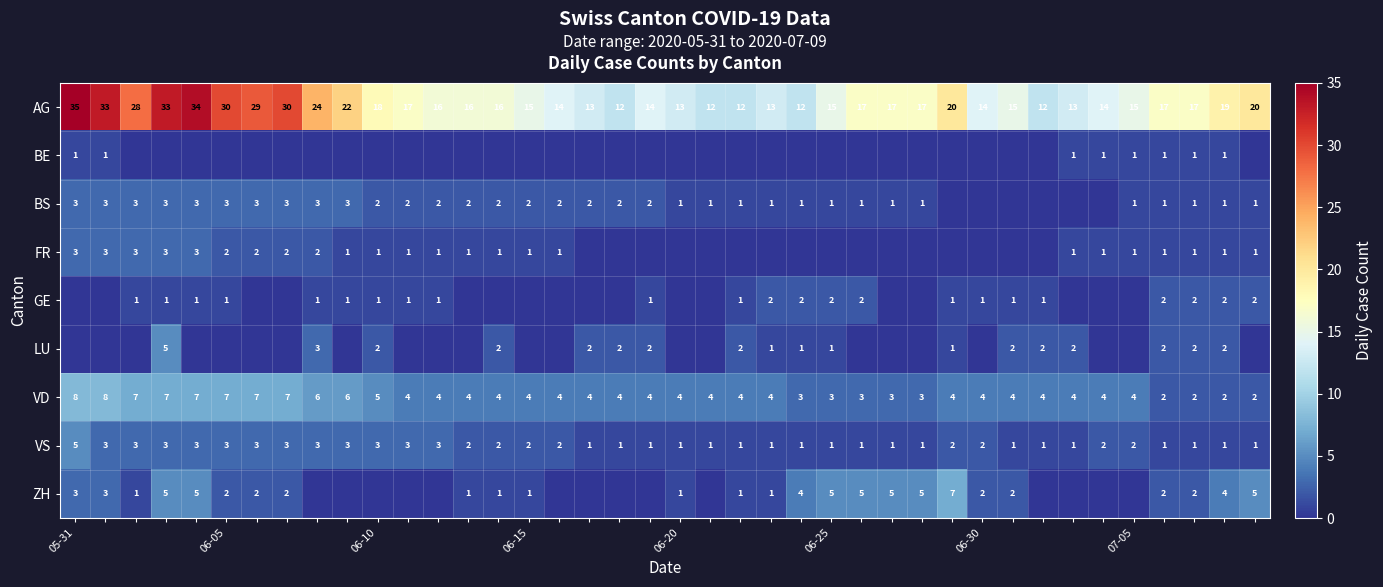

Where does the AG series first go above 17?

05-31